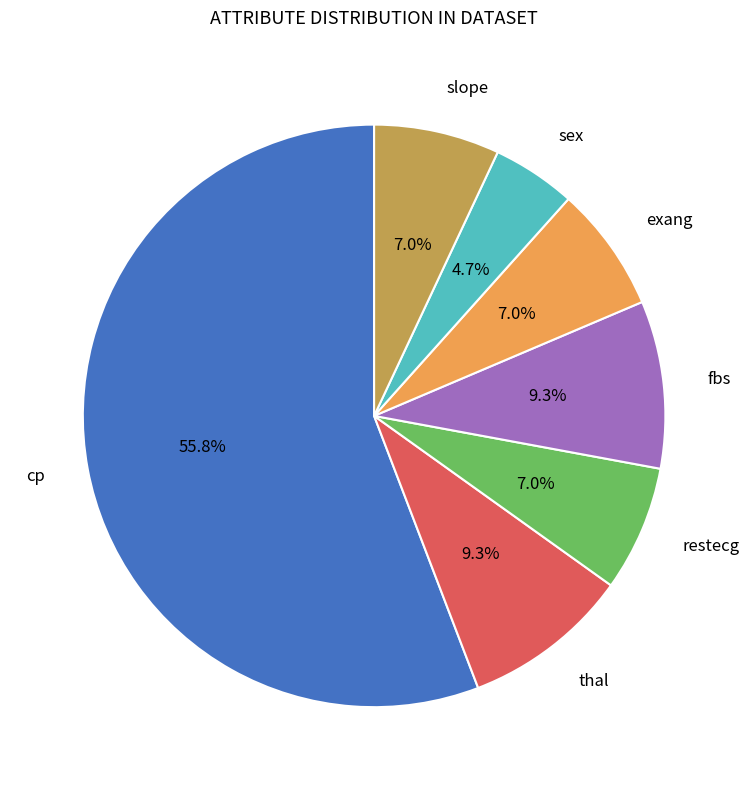

Does any single category account for the majority?

Yes